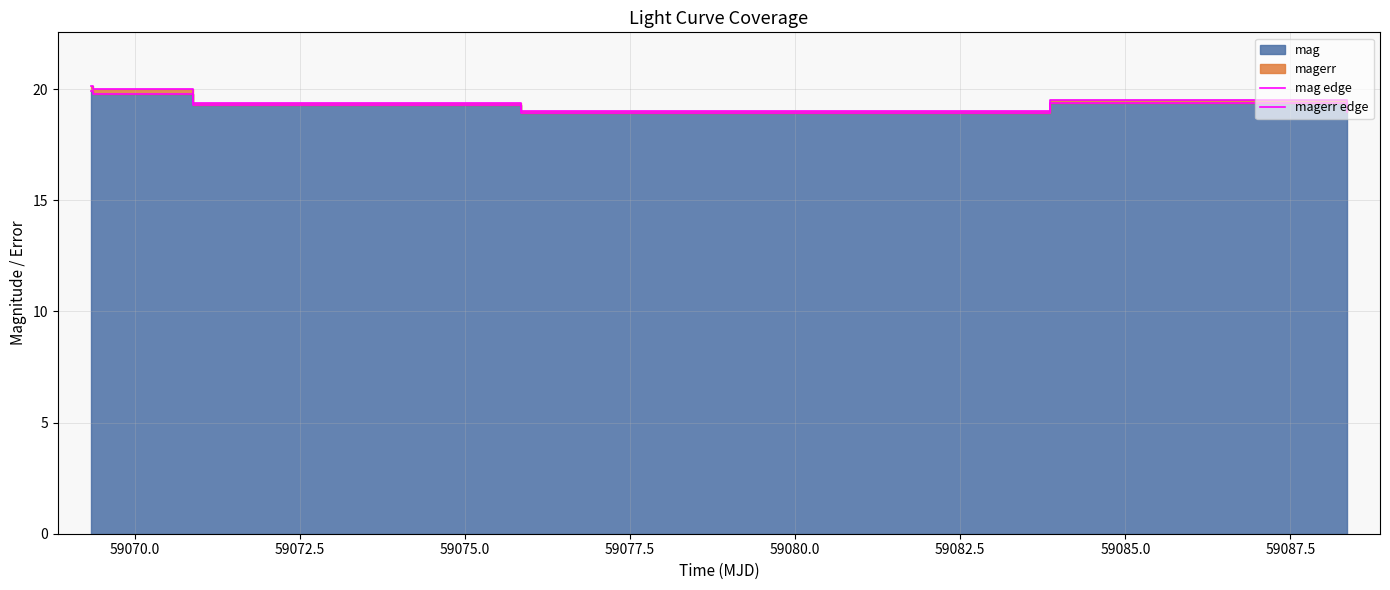

At how many categories does at least one series exceed 19?

5